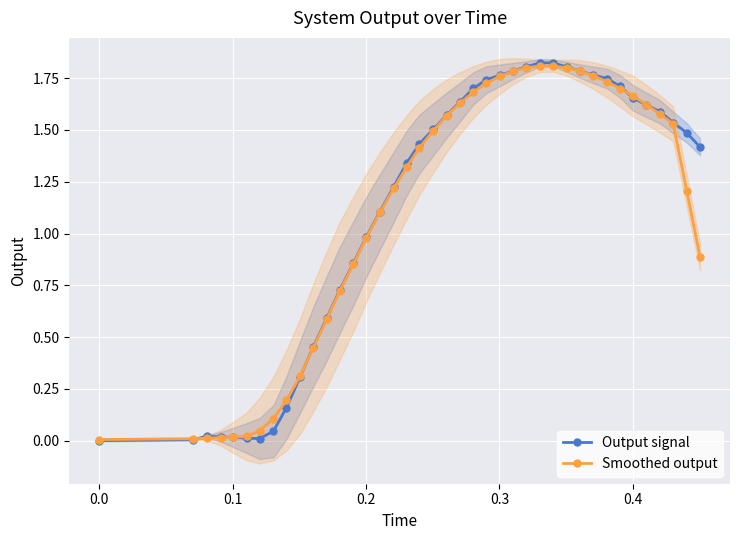

In Smoothed output, how many points are higher than both neighbors (excluding endpoints)?

1